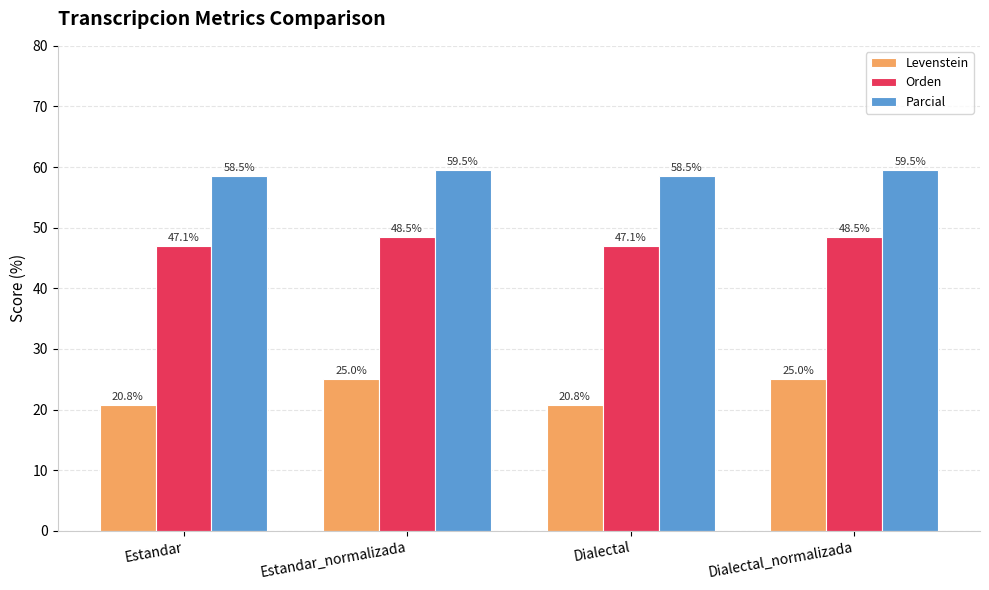

What is the sum of all Levenstein values?

91.6